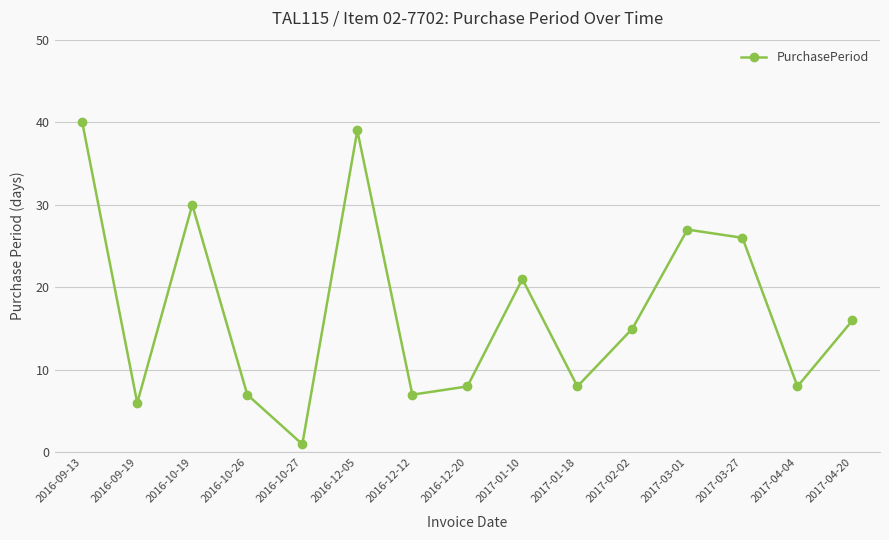

What is the sum of all values?

259